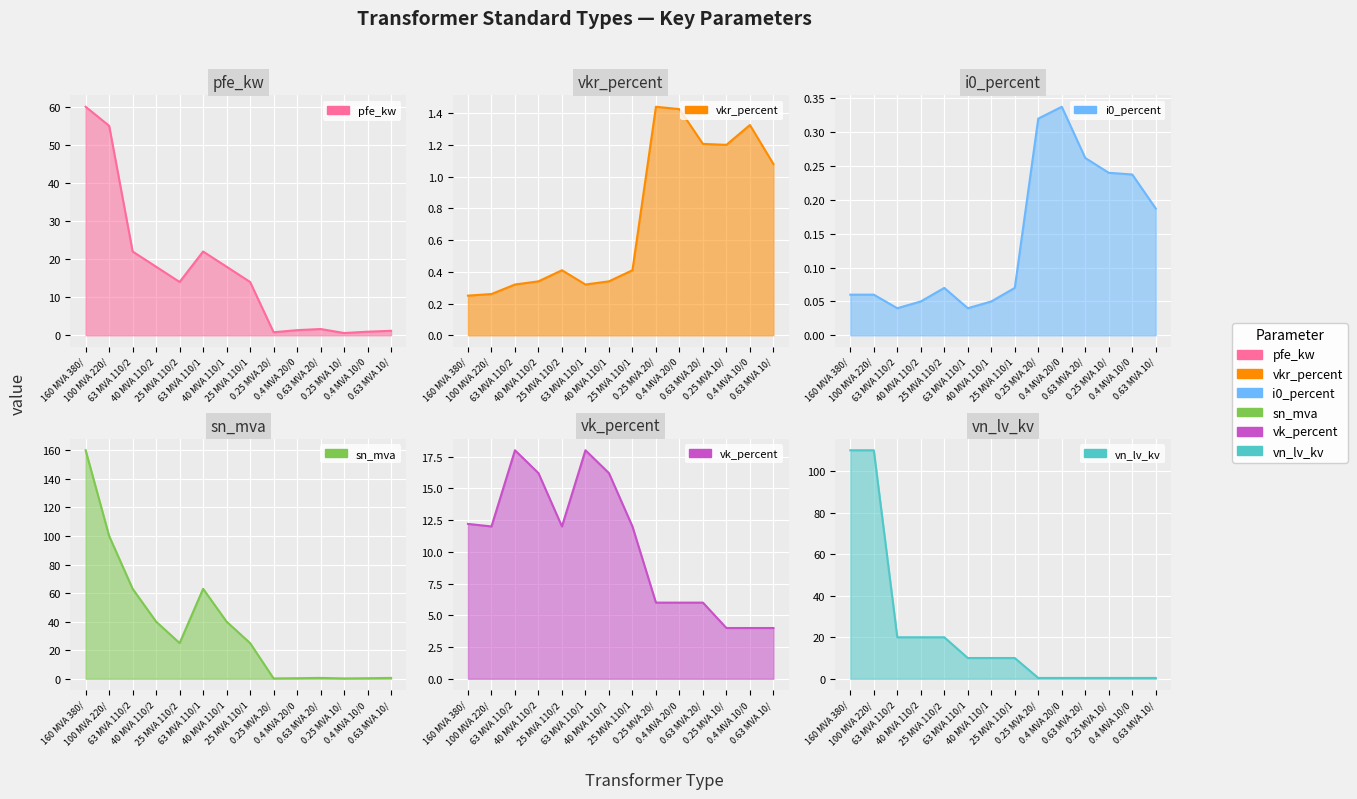

The sn_mva series shows 0.2 at 0.25 MVA 20/. True or false?

True